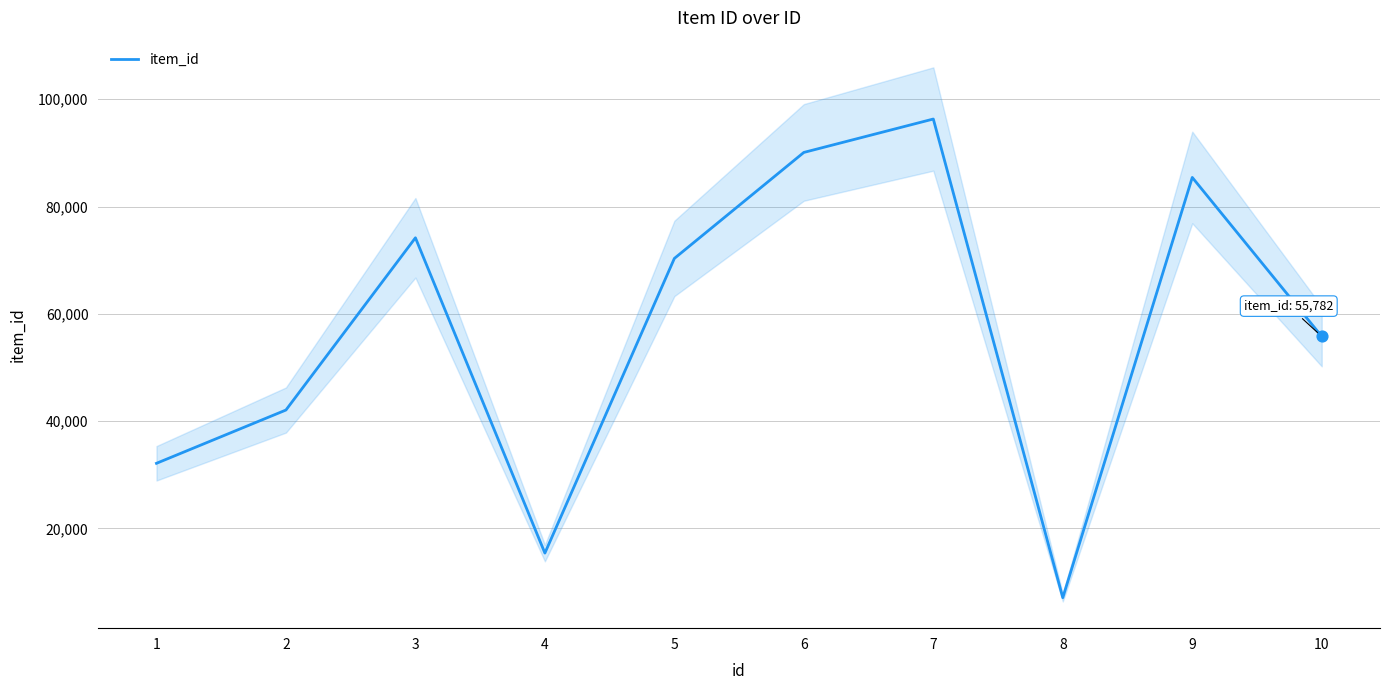

Which has a higher value, 2 or 7?

7